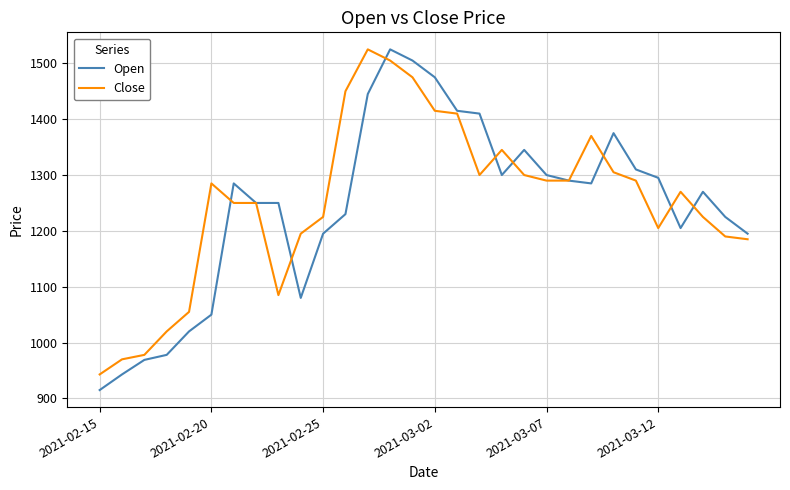

Which series has the widest spread of values?

Open